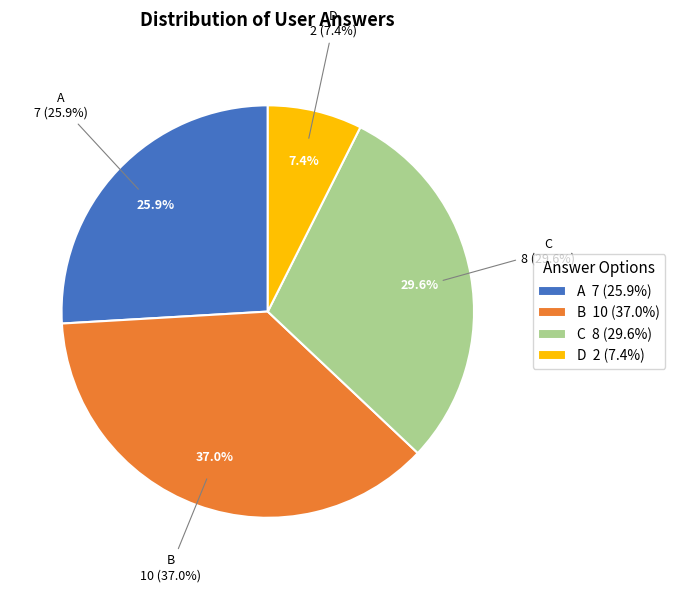

What is the largest slice in the pie chart?

b